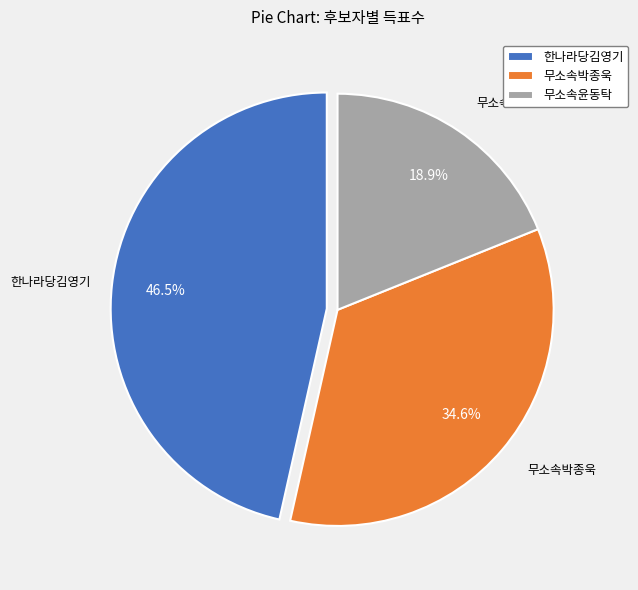

What percentage do 무소속윤동탁 and 무소속박종욱 together represent?

53.5%